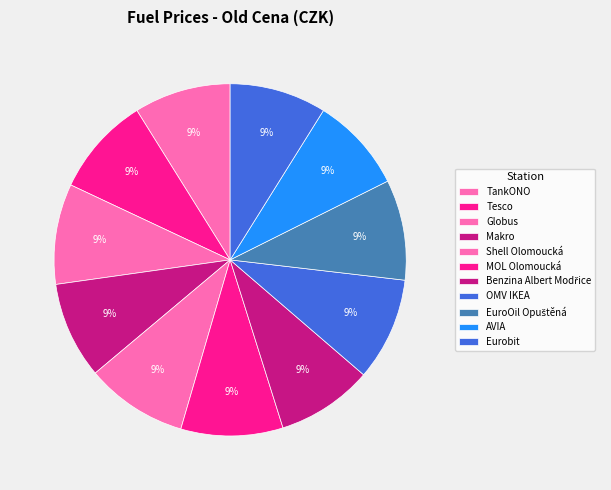

Which slice is the largest?

OMV IKEA